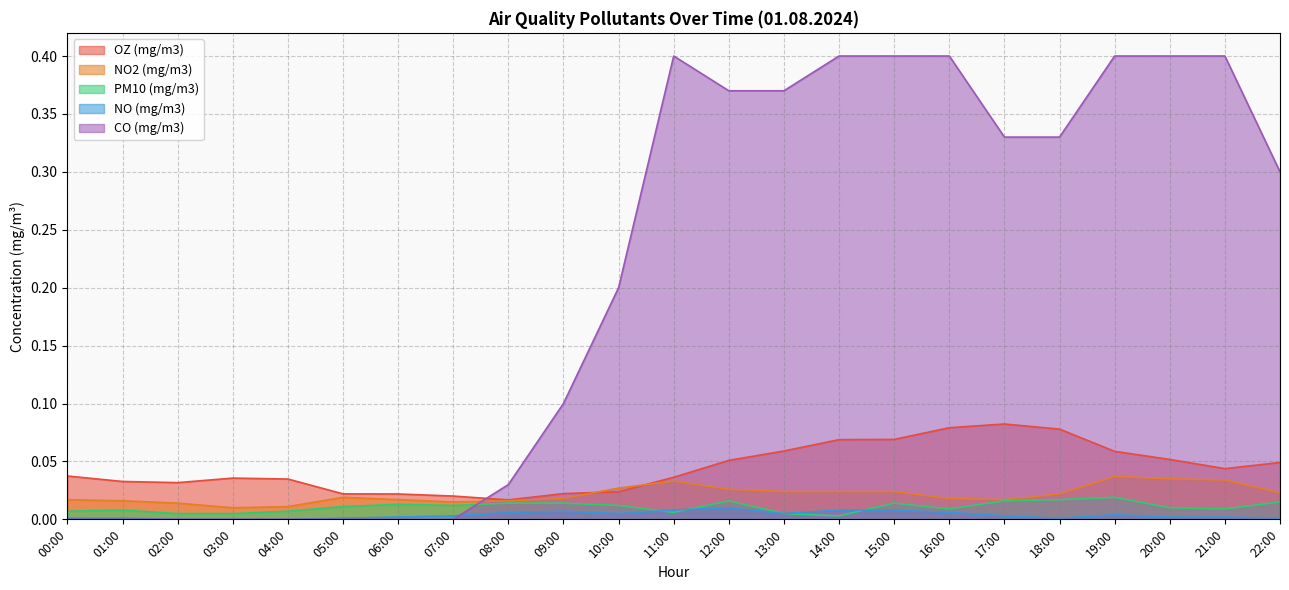

Is it true that NO2 (mg/m3) equals 0.0 at 15:00?

True